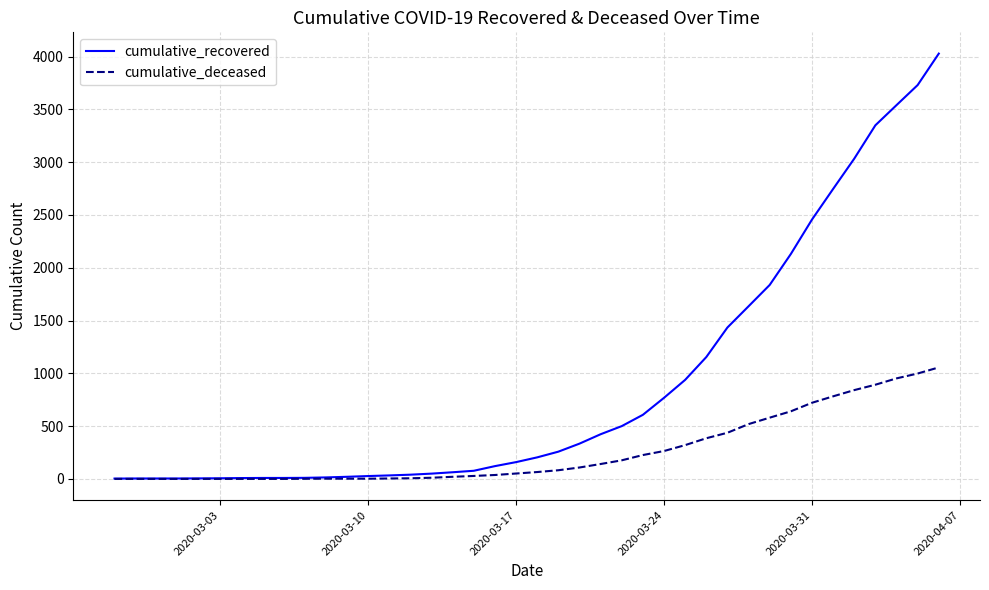

Rank the series by their maximum value, from highest to lowest.

cumulative_recovered, cumulative_deceased